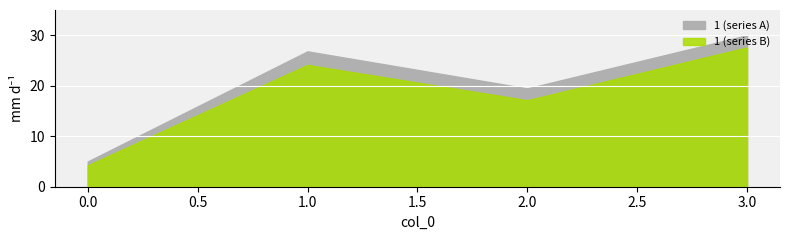

How many interior local peaks (higher than both neighbors) does the data have?

1